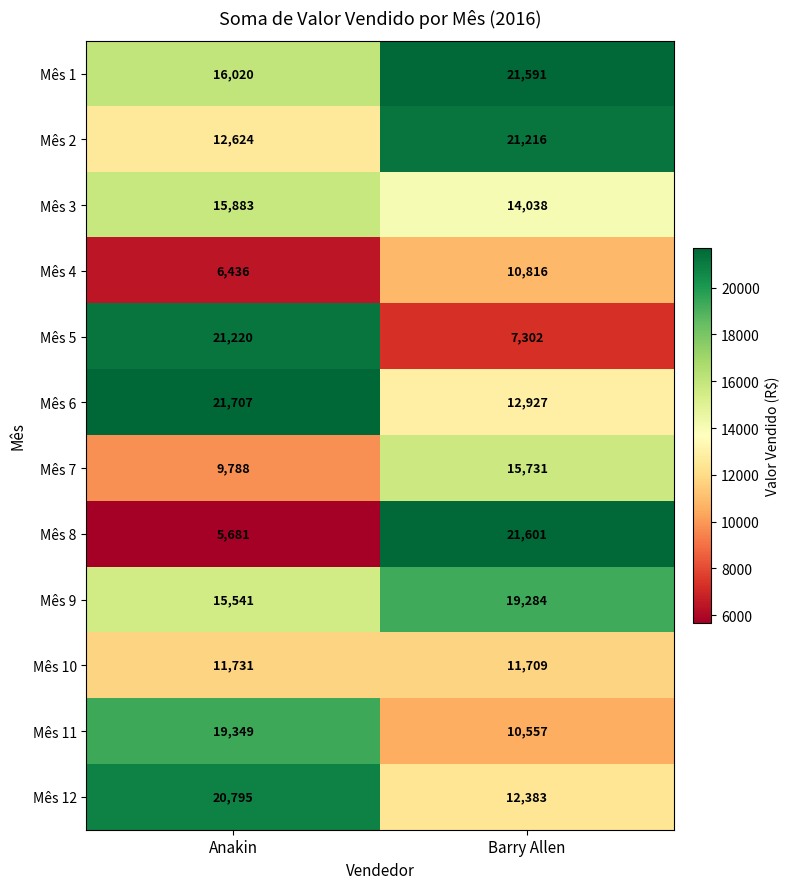

Which series has the widest spread of values?

Mês 8